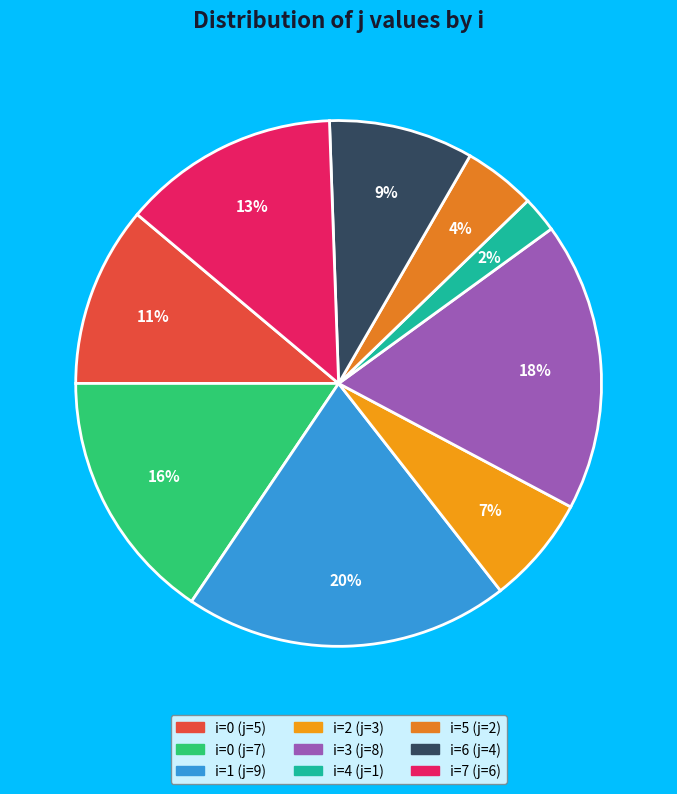

Count the number of slices in the pie.

9